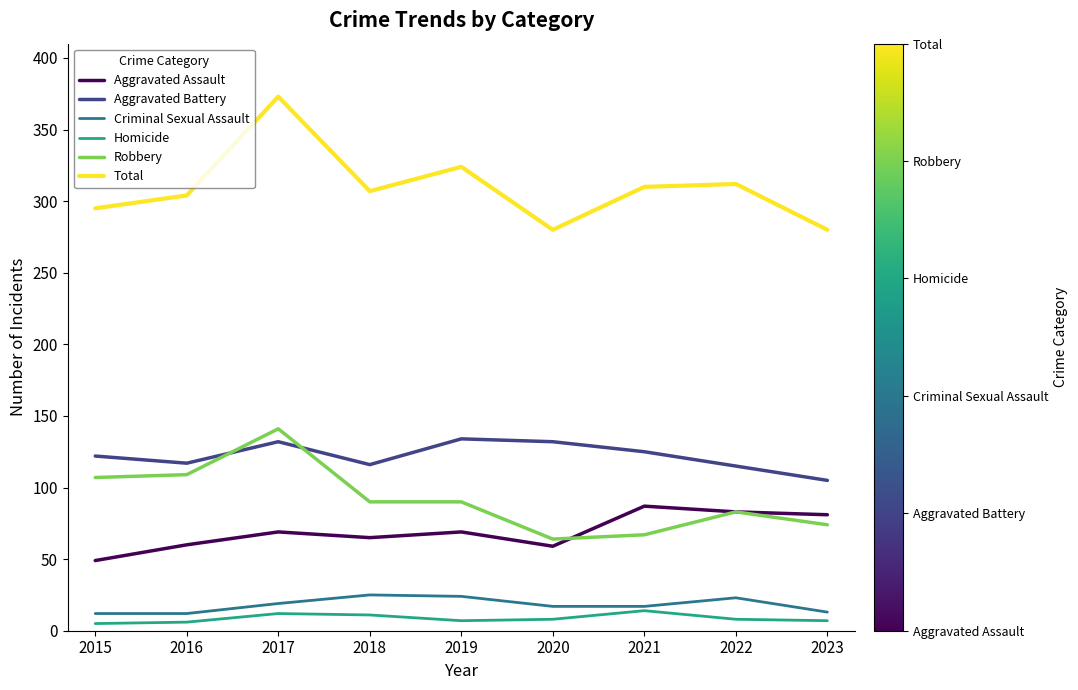

What is the lowest value of the Robbery series?

64